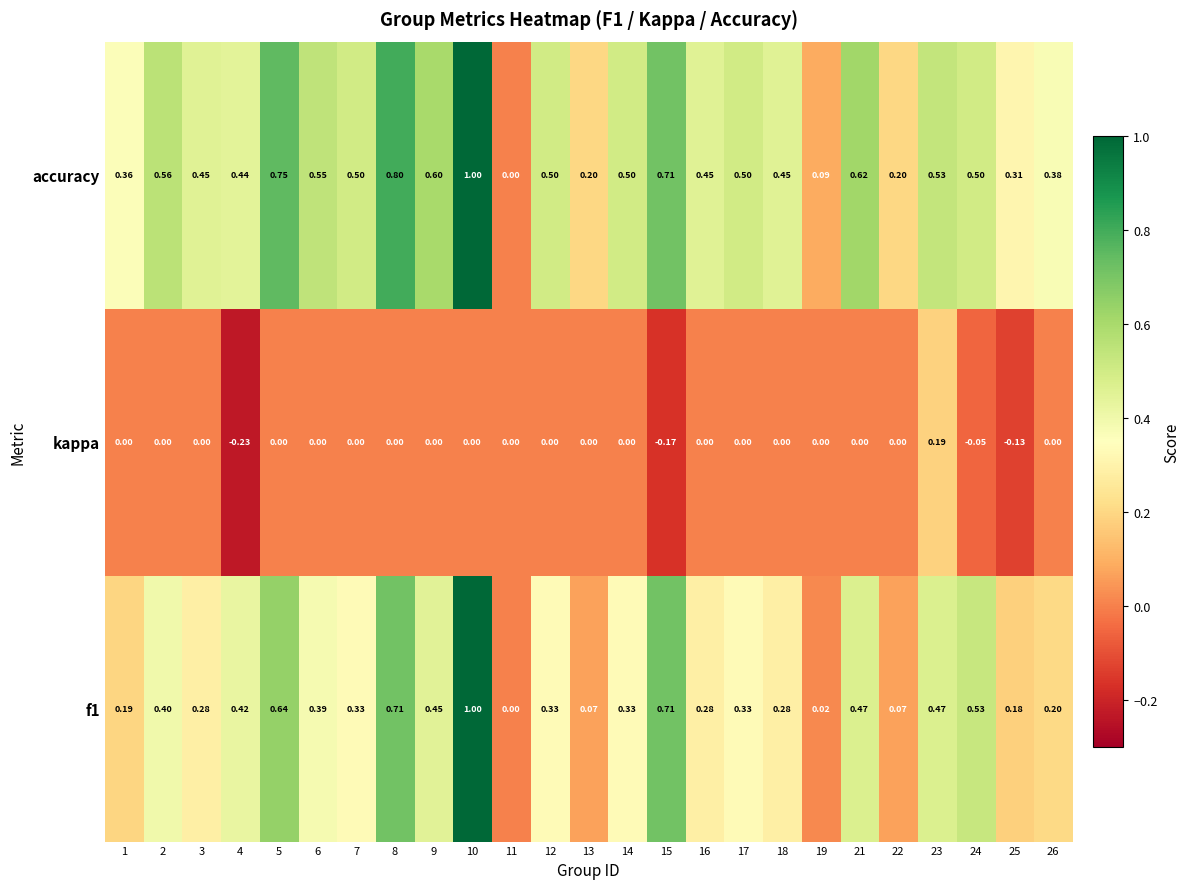

At 12, list the series in order from largest to smallest.

accuracy, f1, kappa